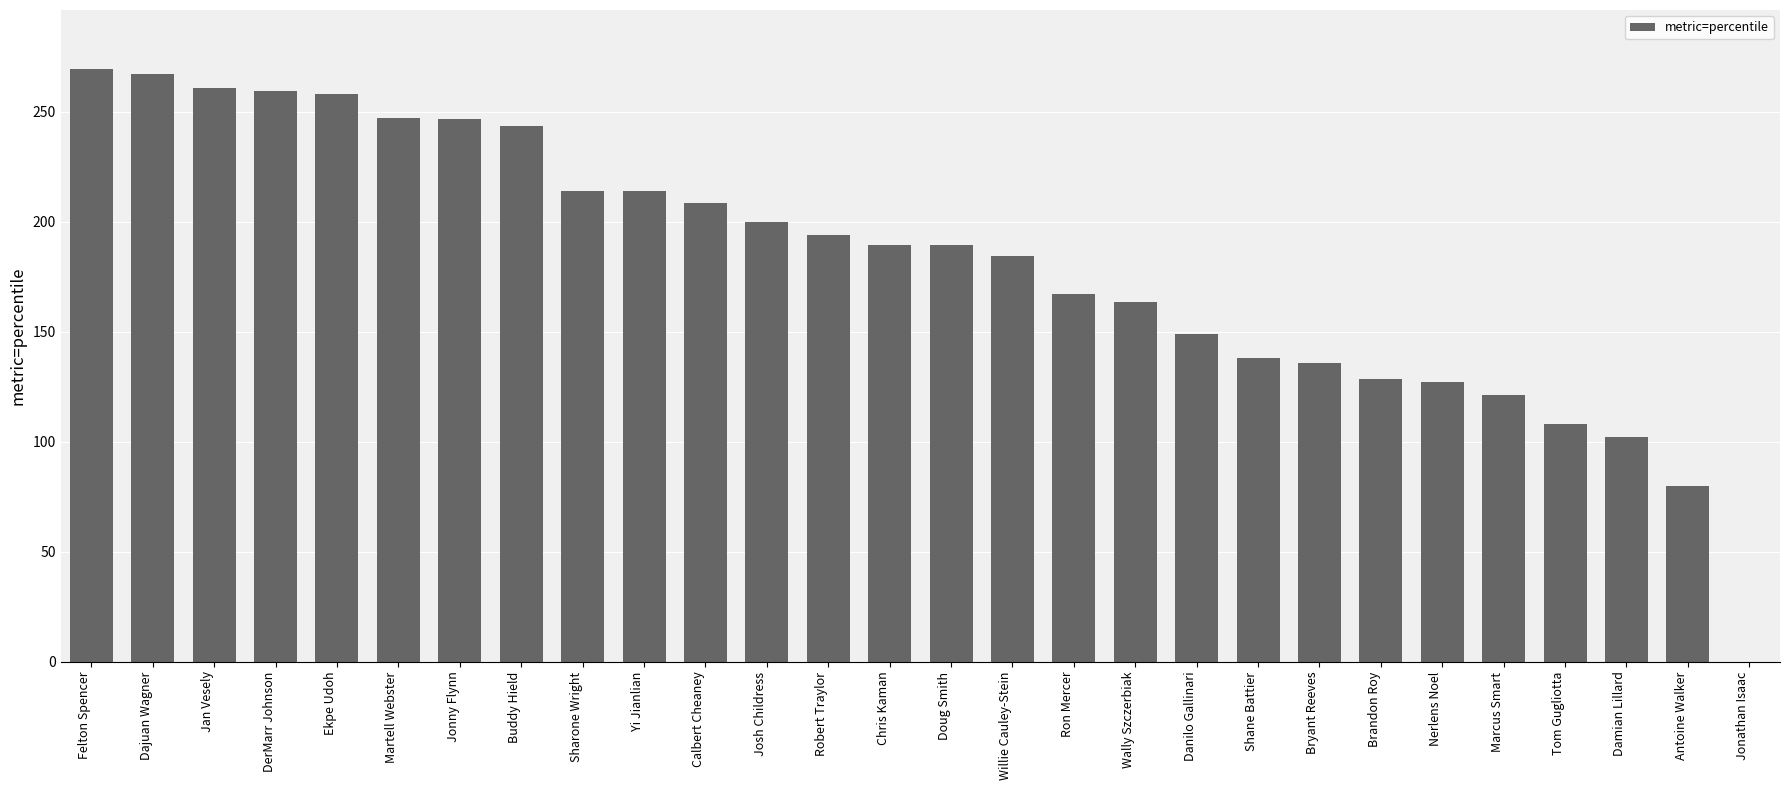

What is the maximum value shown in the chart?

269.2